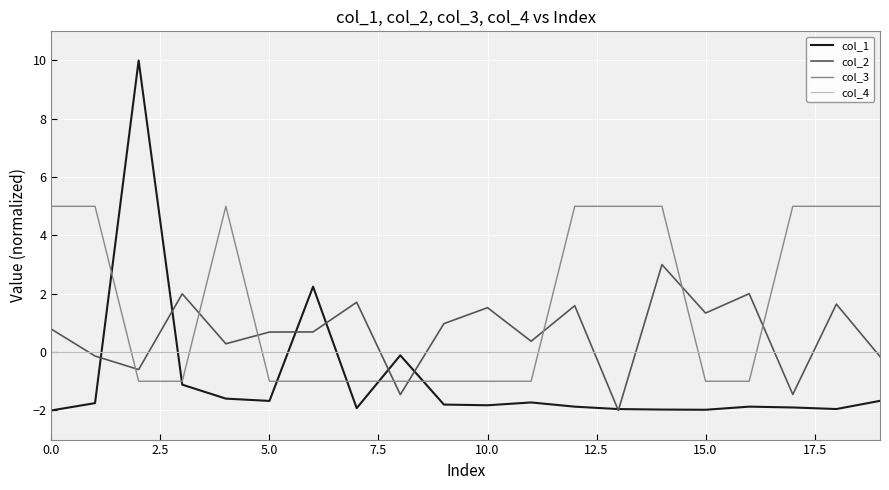

Rank the series by their maximum value, from highest to lowest.

col_1, col_3, col_2, col_4